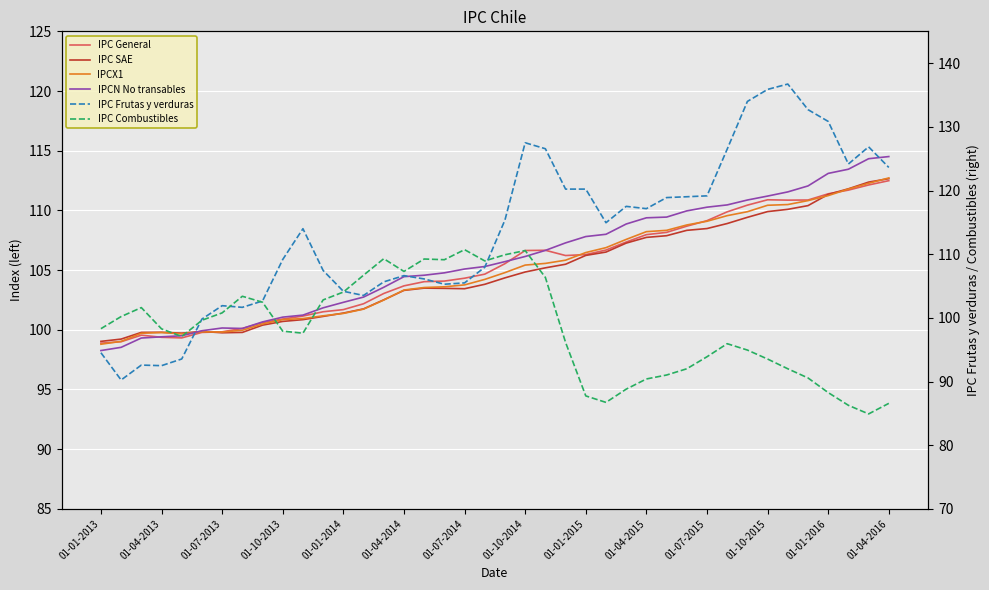

What are all the series names shown in the legend?

IPC General, IPC SAE, IPCX1, IPCN No transables, IPC Frutas y verduras, IPC Combustibles